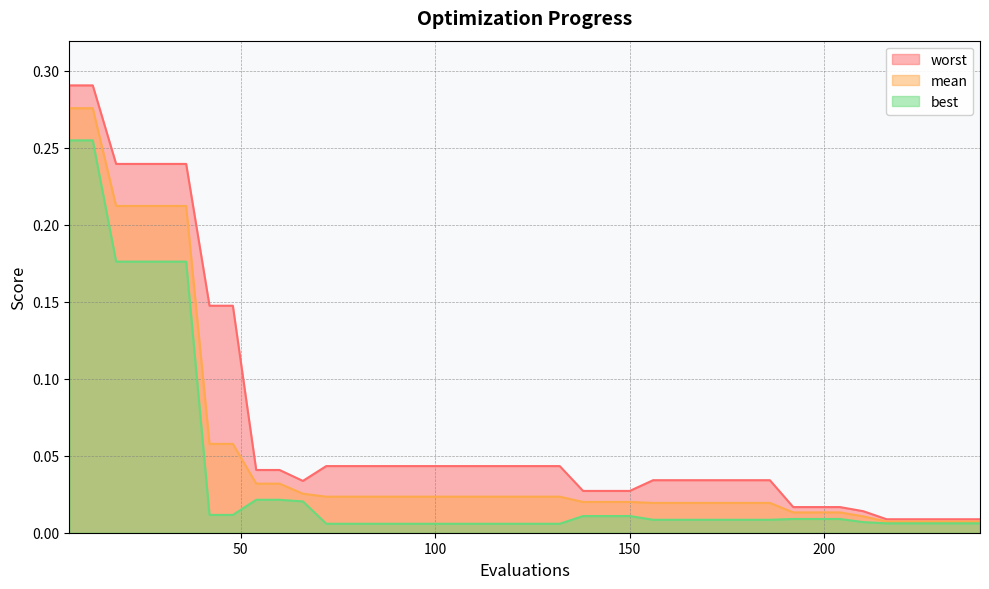

True or false: worst has more than 1 interior local peaks.

False